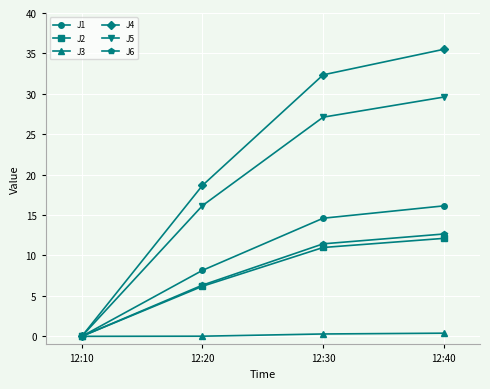

What is the spread (max minus min) of values at 12:30?

32.1